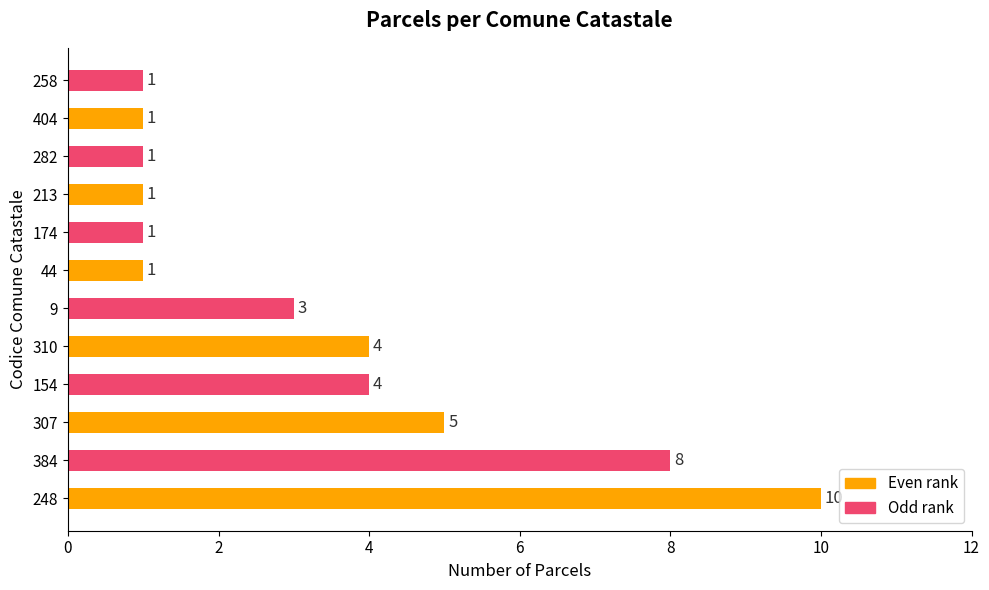

Does the chart contain stacked bars?

No